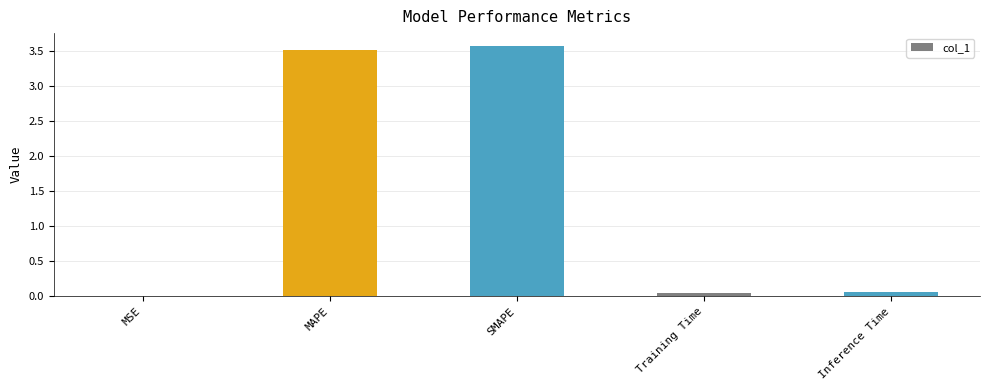

Between SMAPE and MSE, which is larger?

SMAPE